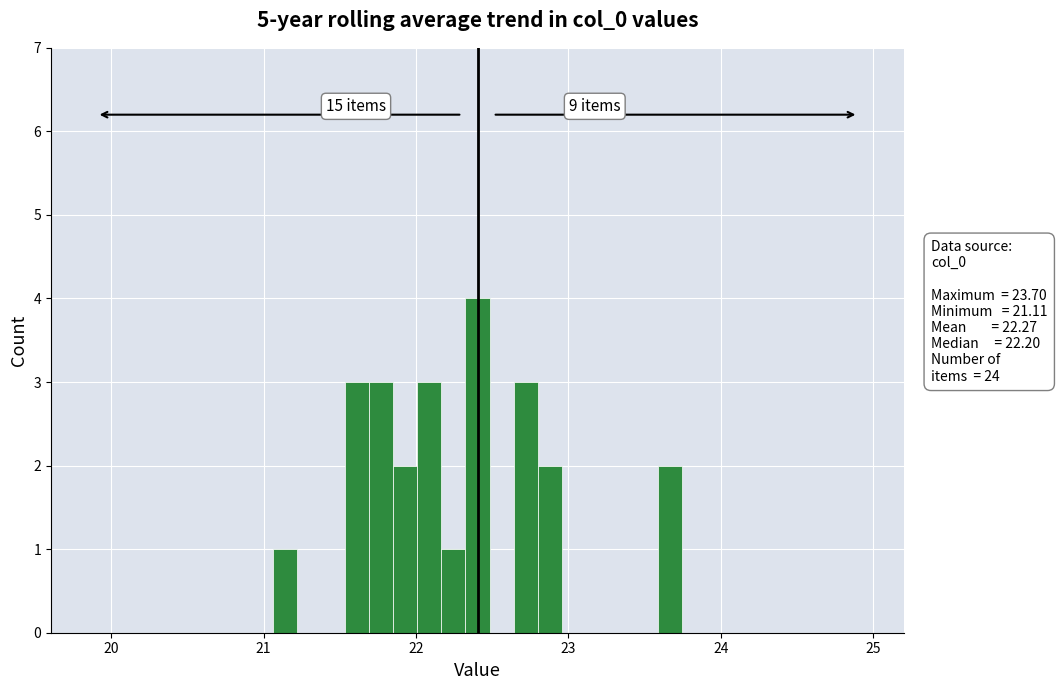

Around what value on the x-axis is the tallest bar? Give the approximate position of its centre, as read against the axis.

22.4